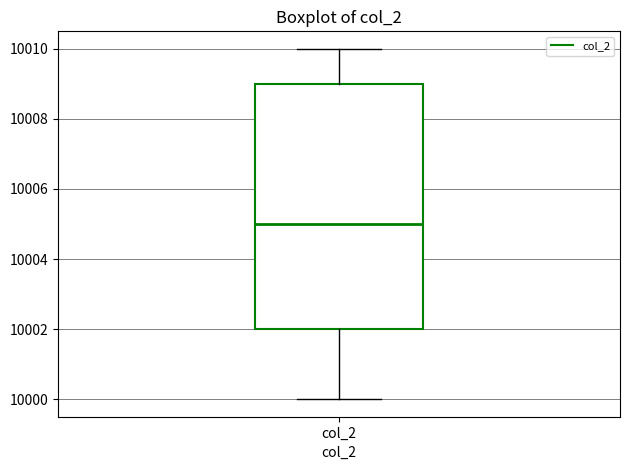

Where does the median line of the box for col_2 sit on the y-axis? The values are not printed on the chart, so give them approximately, as read against the axis.

10005